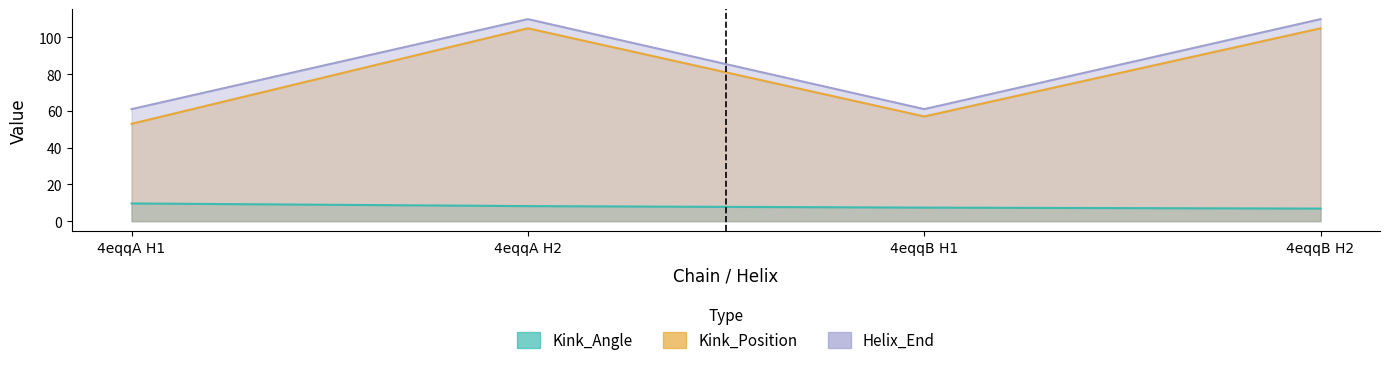

Is it true that Kink_Angle equals 9.6 at 4eqqA H1?

True